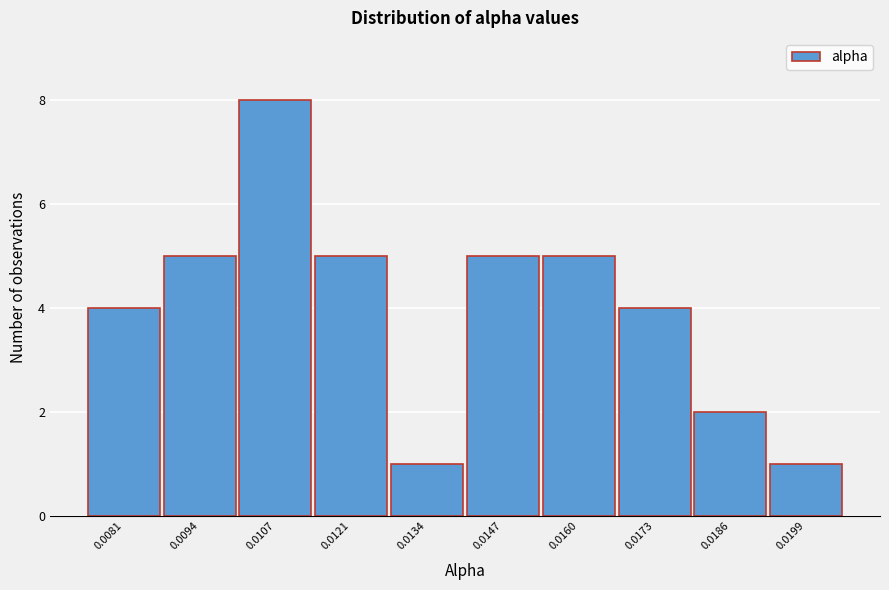

Reading left to right, what are all the values shown in this chart?

4	5	8	5	1	5	5	4	2	1